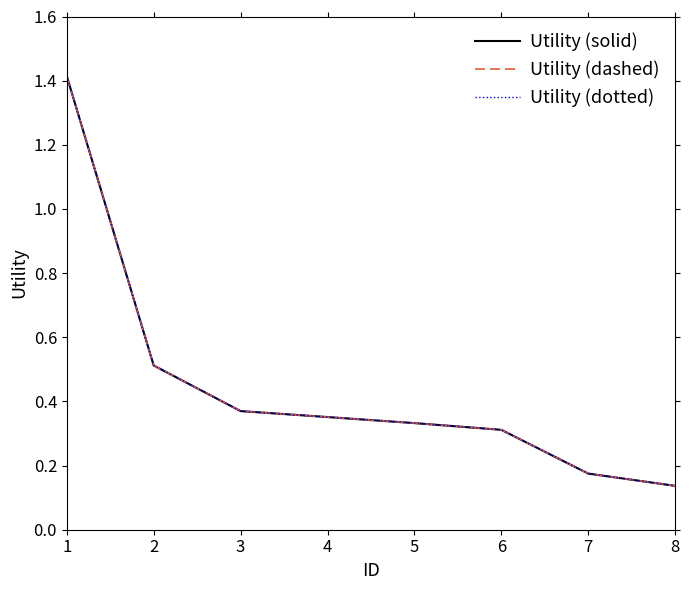

Does the chart display data point markers on the line(s)?

No